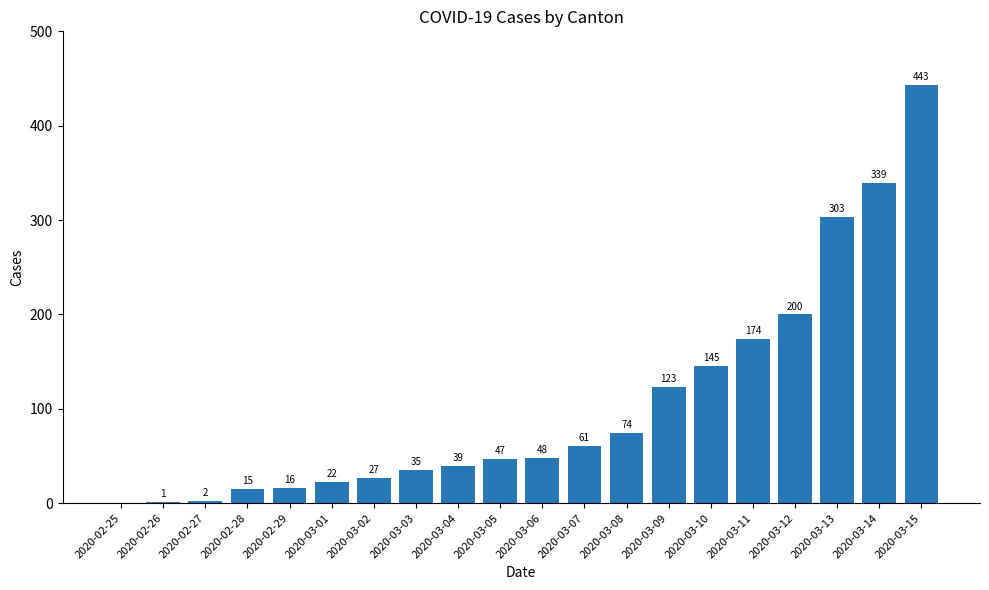

What is the sum of all values?

2114